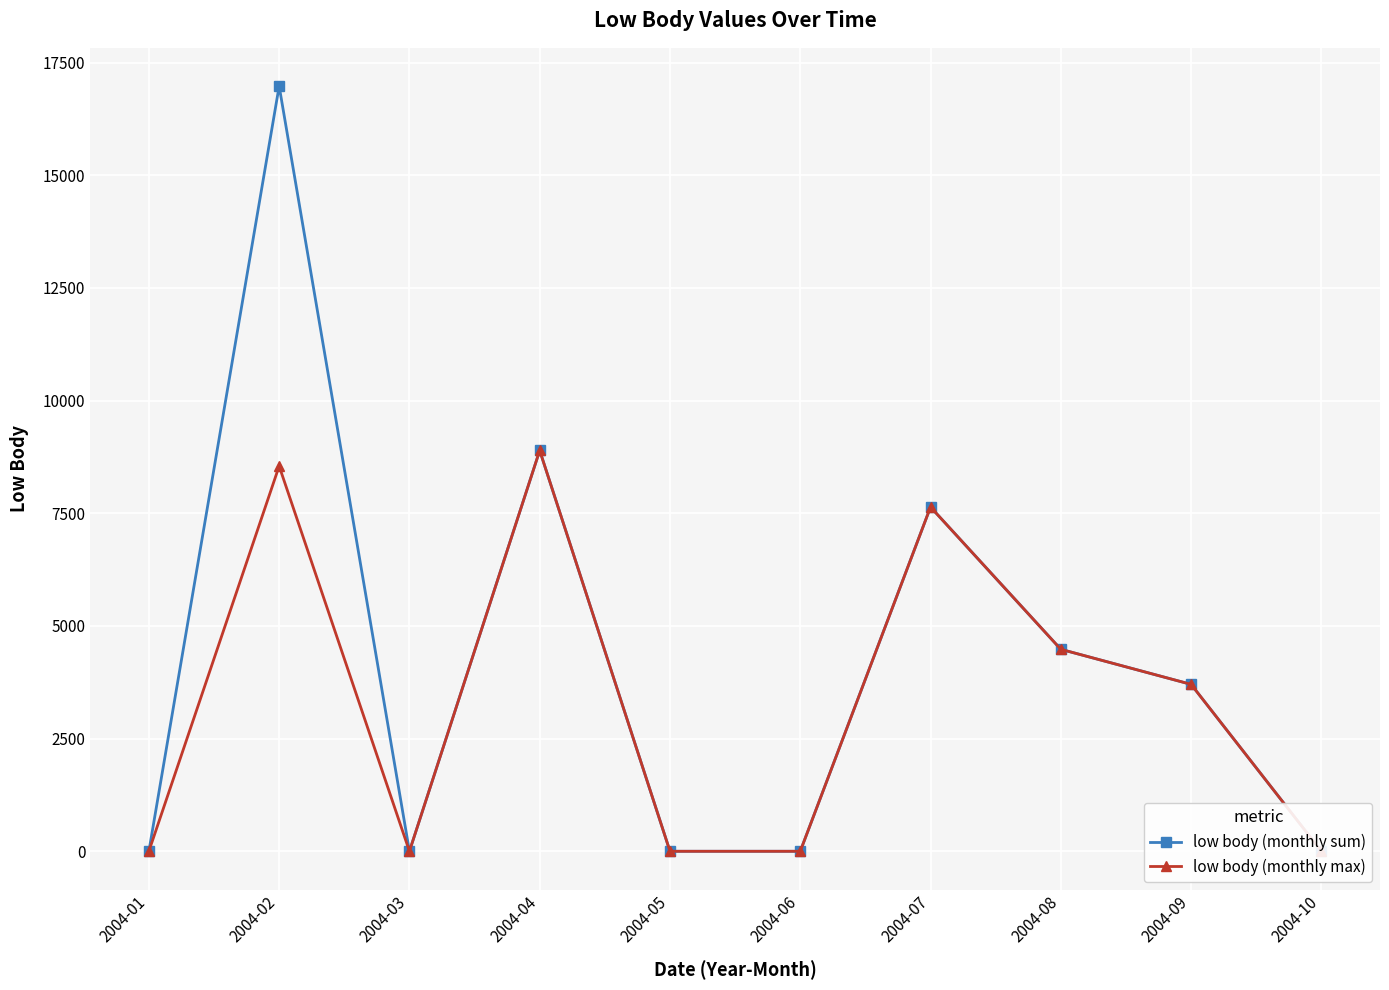

Where is low body (monthly max) nearest to the value 4446?

2004-08